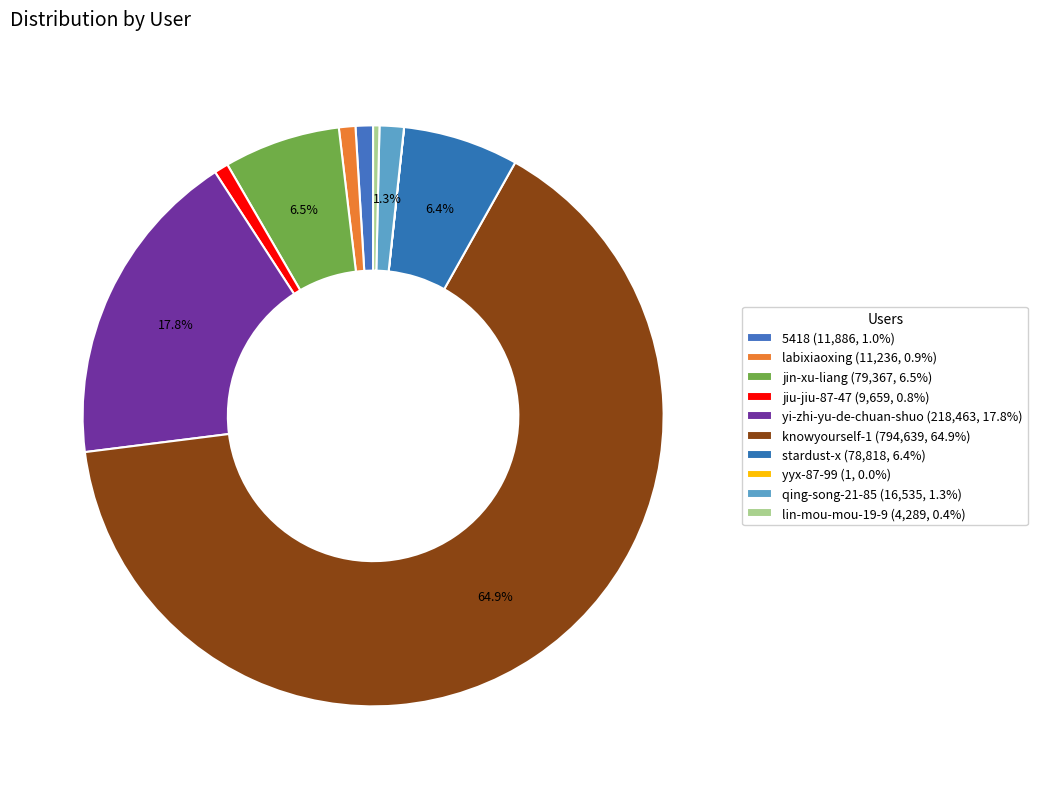

What percentage is the yi-zhi-yu-de-chuan-shuo slice, to the nearest percent?

18%